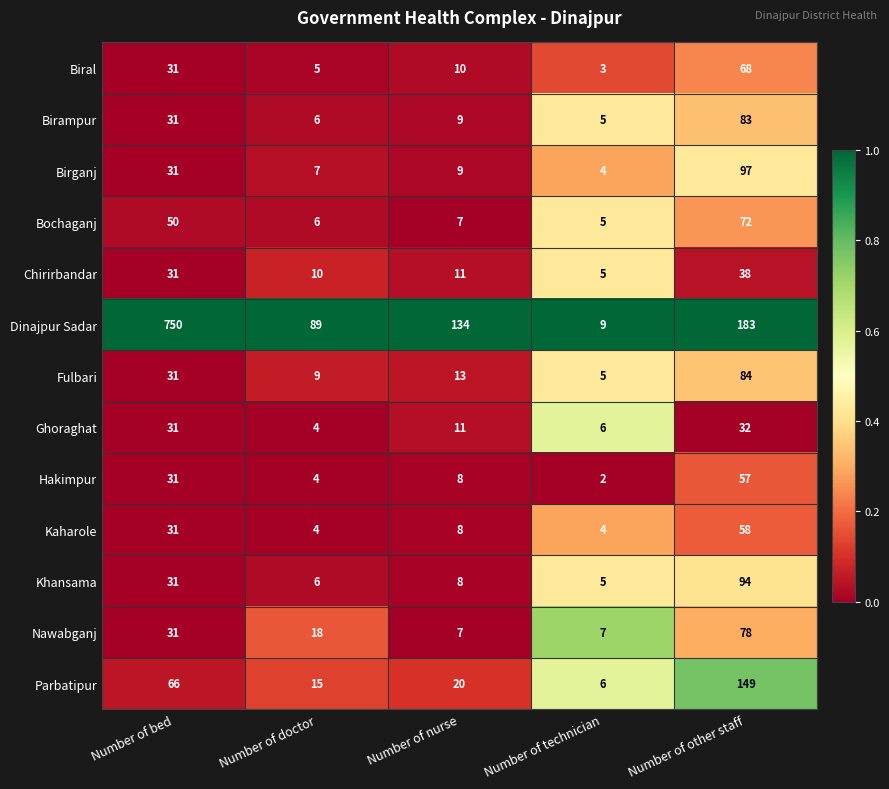

What is the average value of the Fulbari series?

28